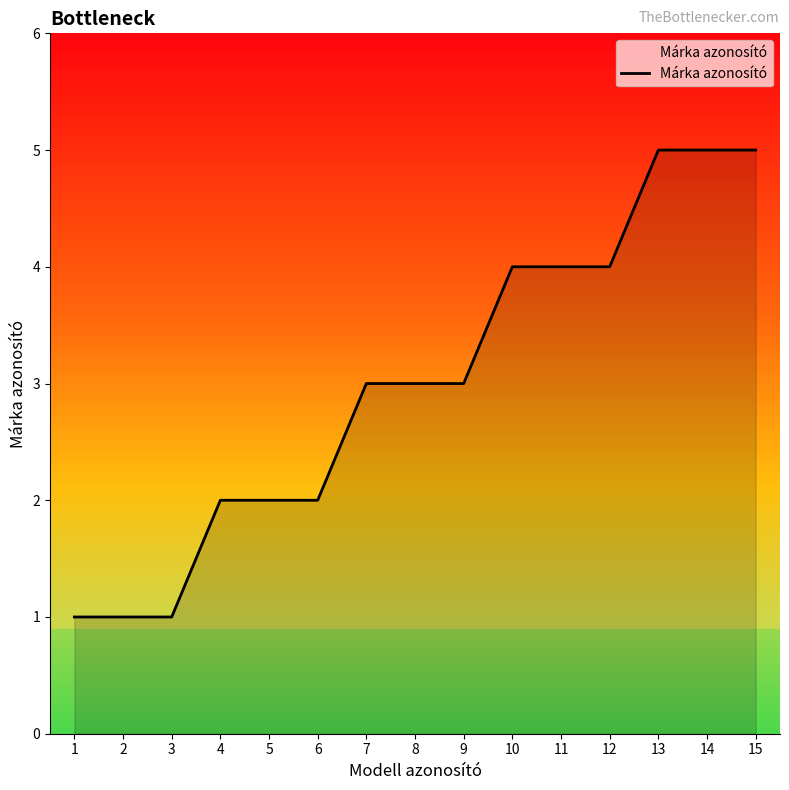

What is the average value?

3